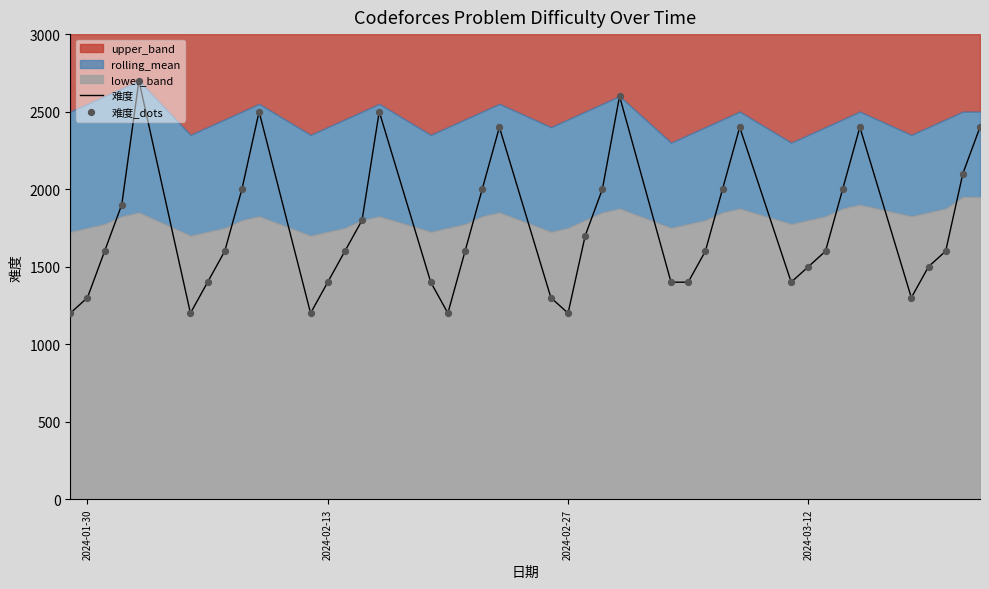

What is the lowest value of the 难度 series?

1200